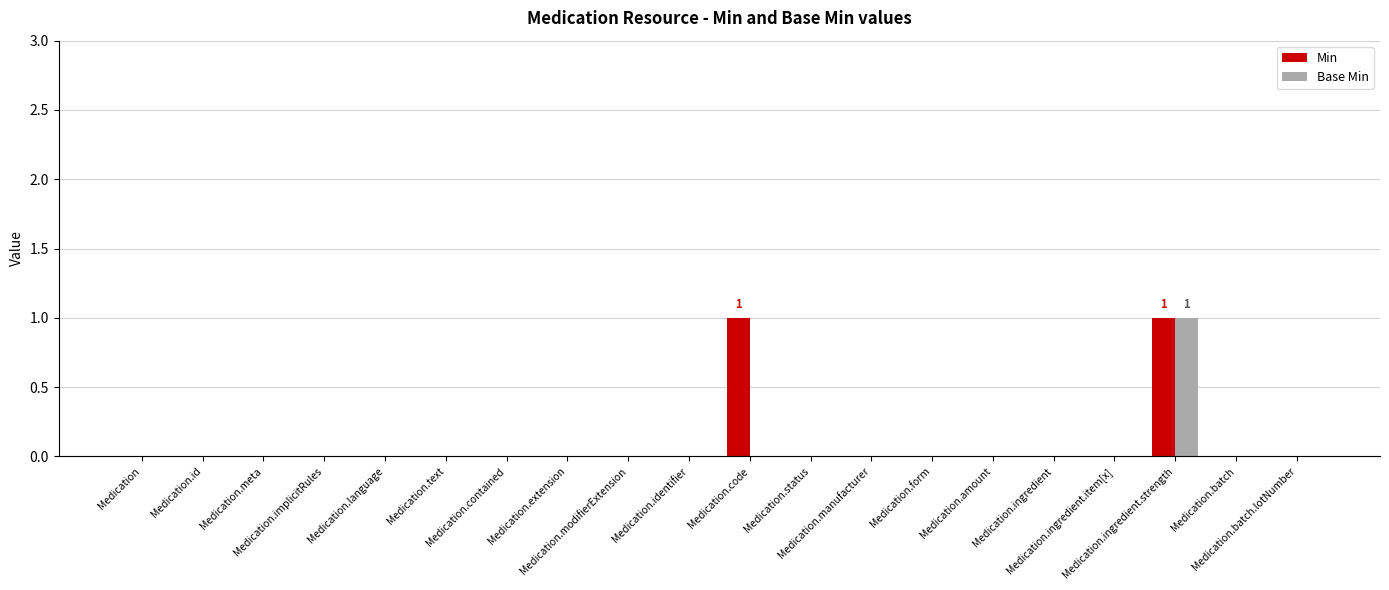

Are the bars grouped side by side (vs. stacked)?

Yes